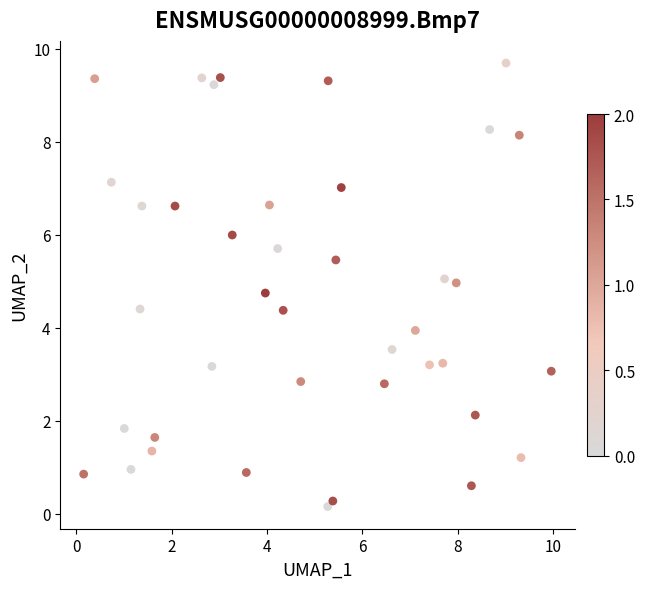

What is the range of Y values (max minus min)?

9.5